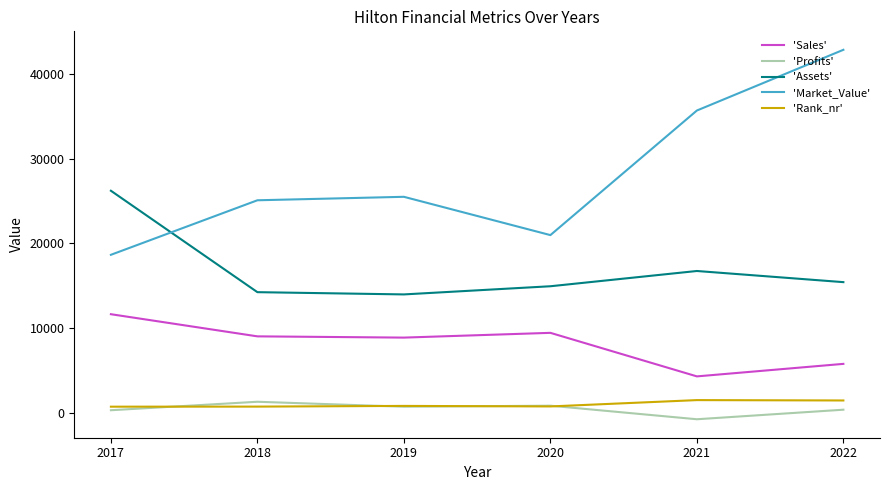

At which category is the sum across all series the highest?

2022